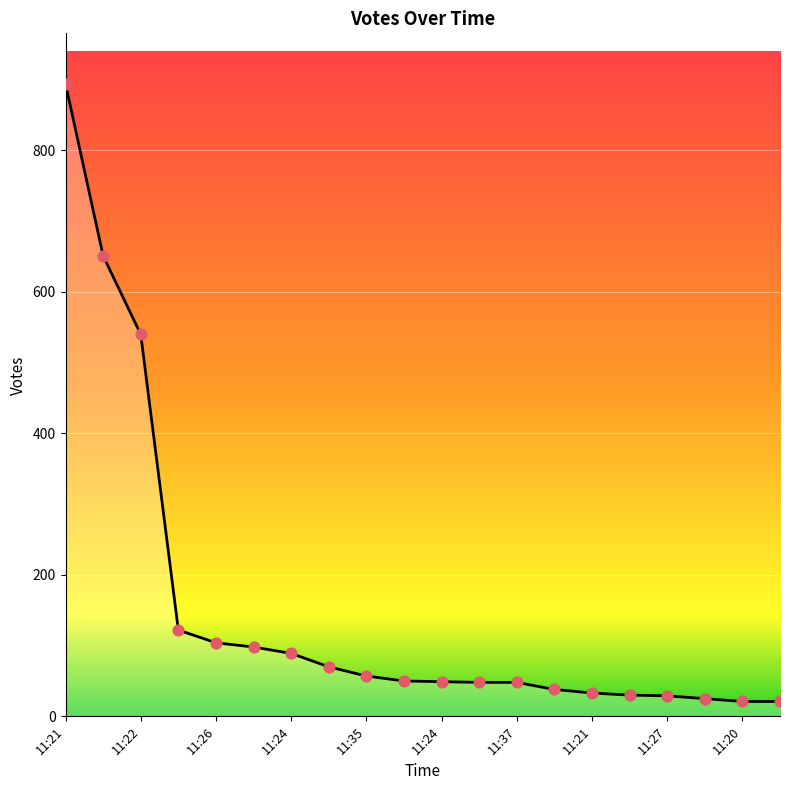

What is the greatest value displayed?

894